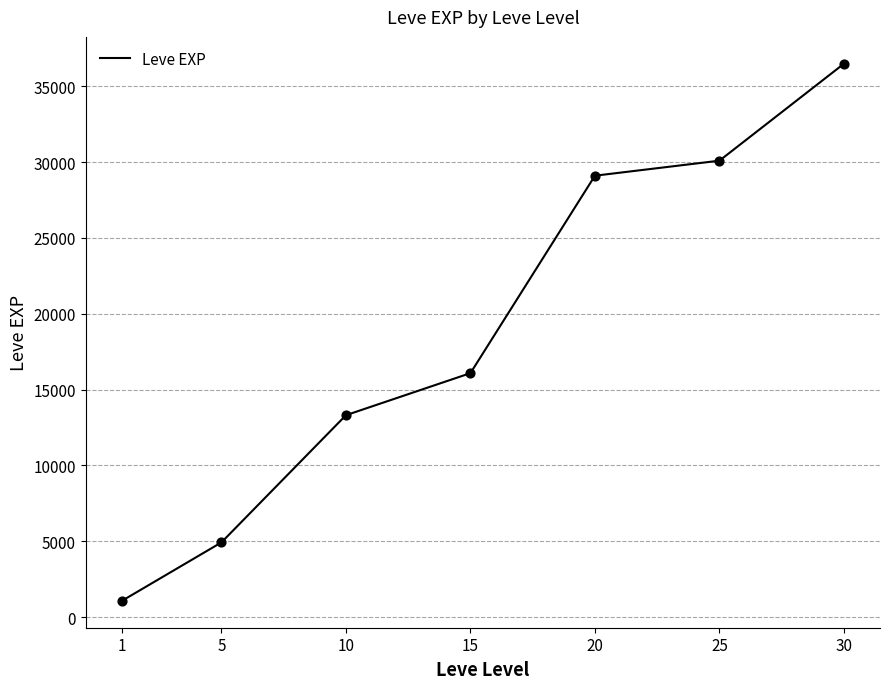

What is the ratio of the value at 5 to the value at 20?

0.2